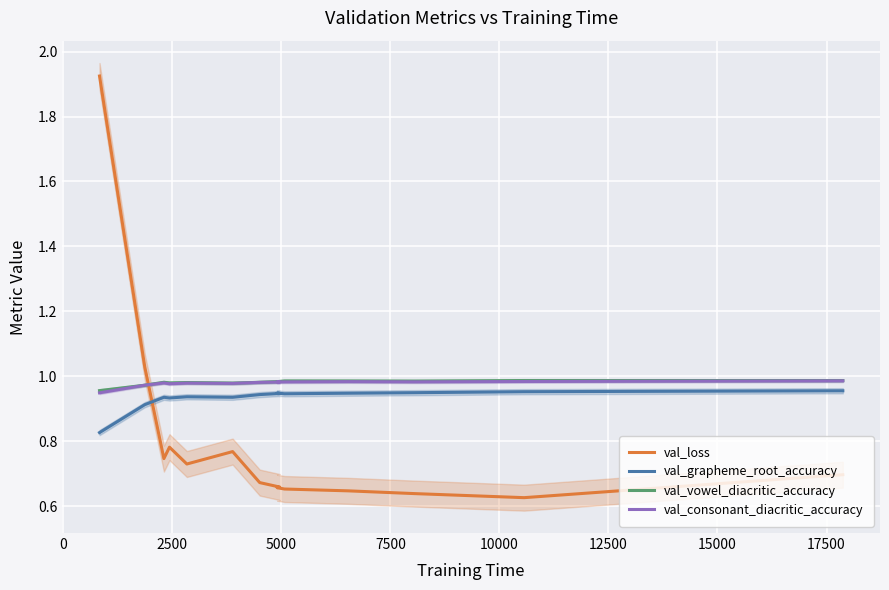

True or false: val_vowel_diacritic_accuracy and val_grapheme_root_accuracy intersect in this chart.

False